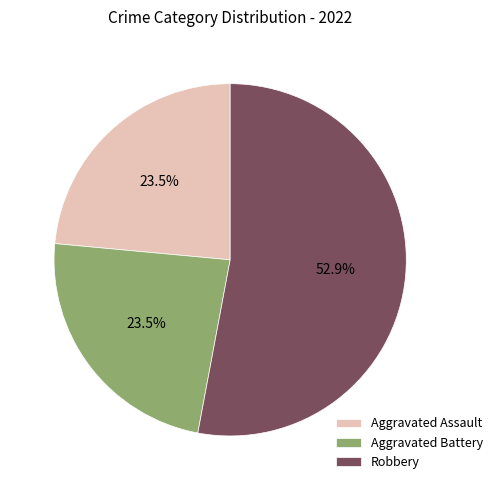

How many segments does this pie chart have?

3